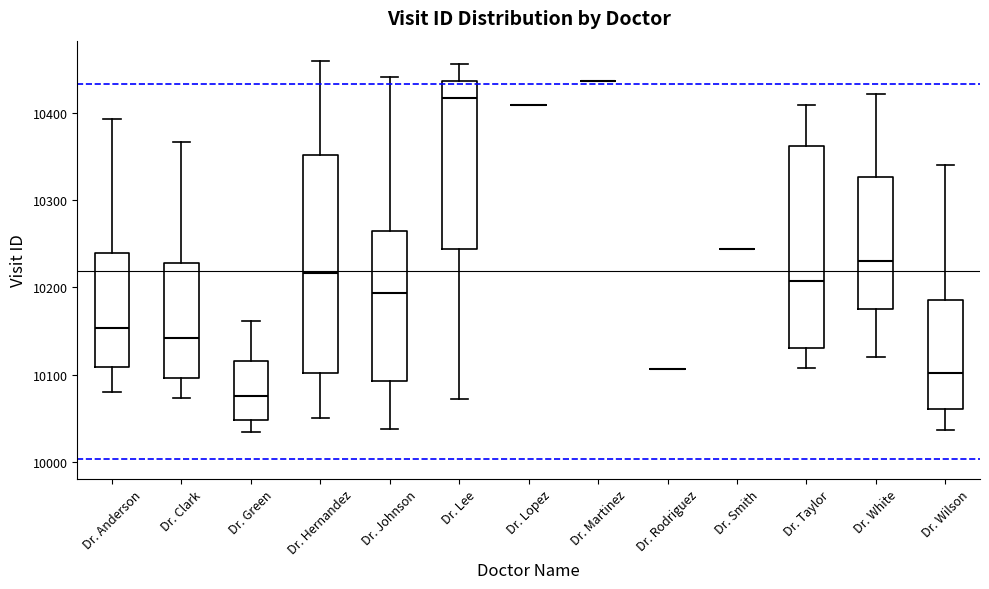

Where does the median line of the box for Dr. Johnson sit on the y-axis? The values are not printed on the chart, so give them approximately, as read against the axis.

10190